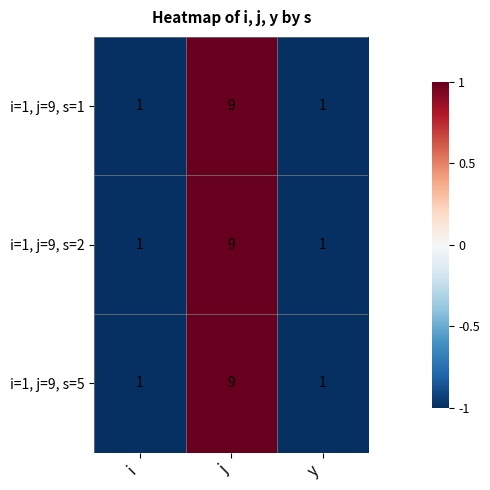

Which category has the highest value in the i=1, j=9, s=2 series?

j